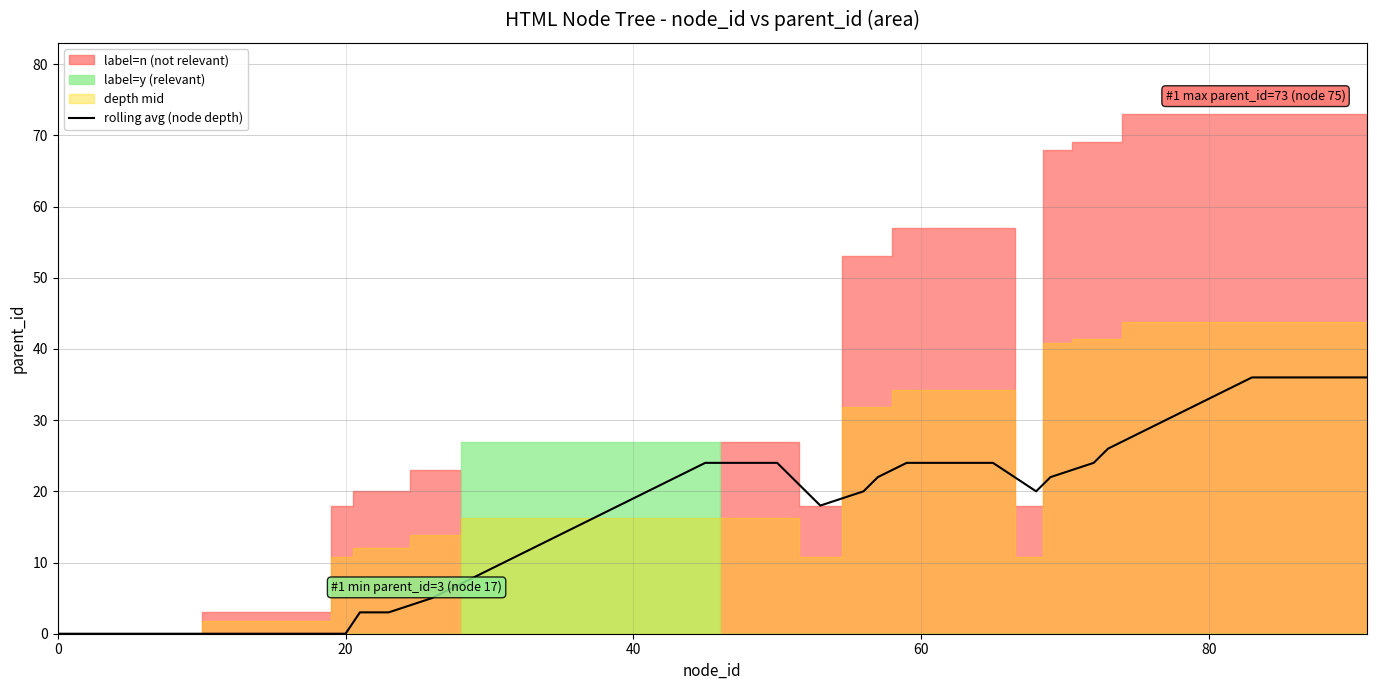

How many data points does each series have?

40